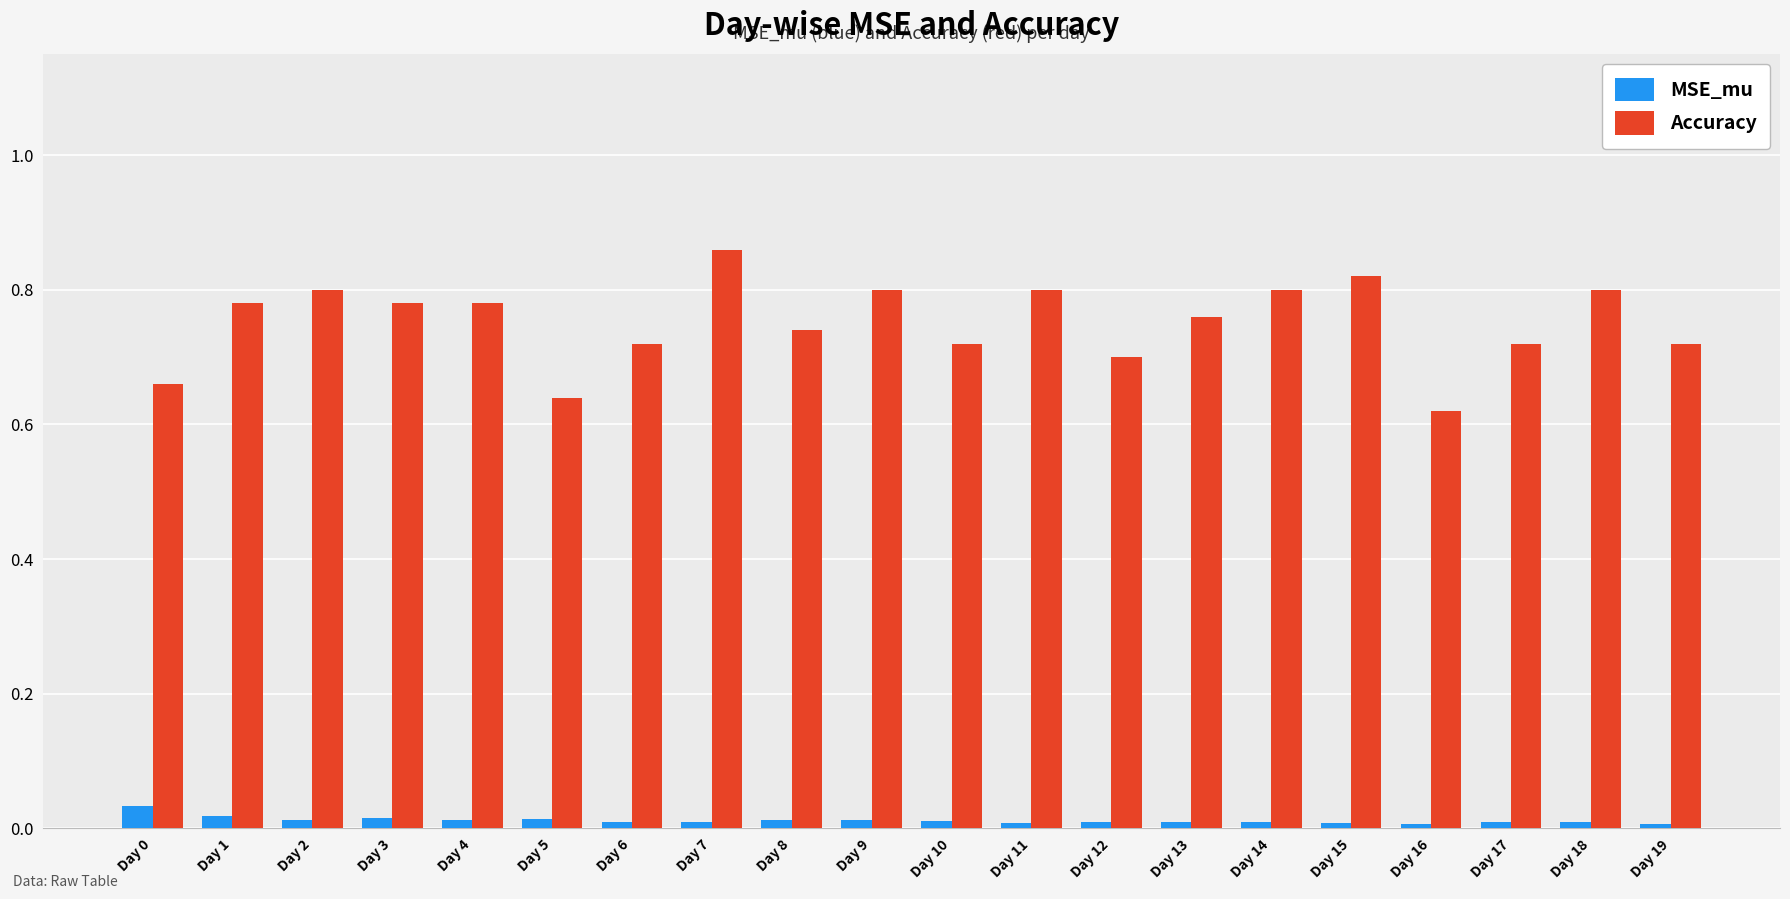

List the series in order of their peak value, highest first.

Accuracy, MSE_mu